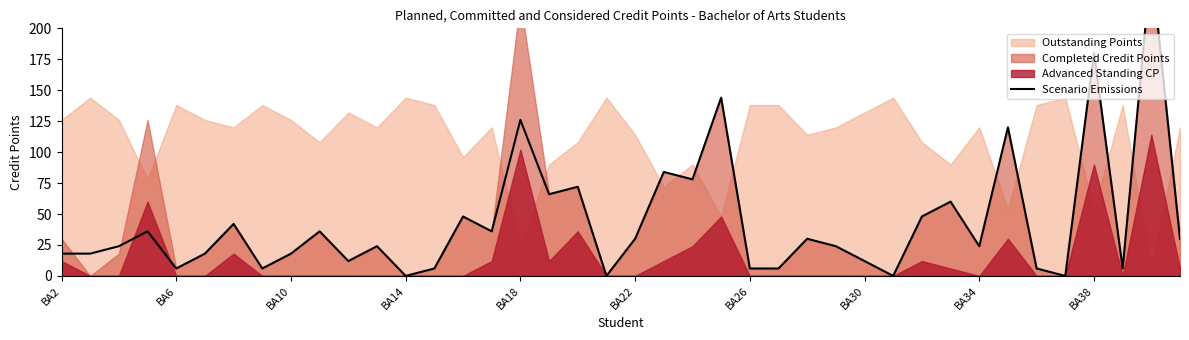

How many data points are above 24?

19